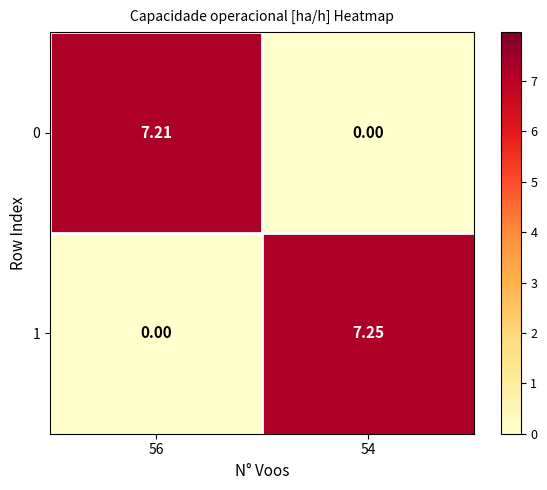

Which label corresponds to the largest value in the chart?

54